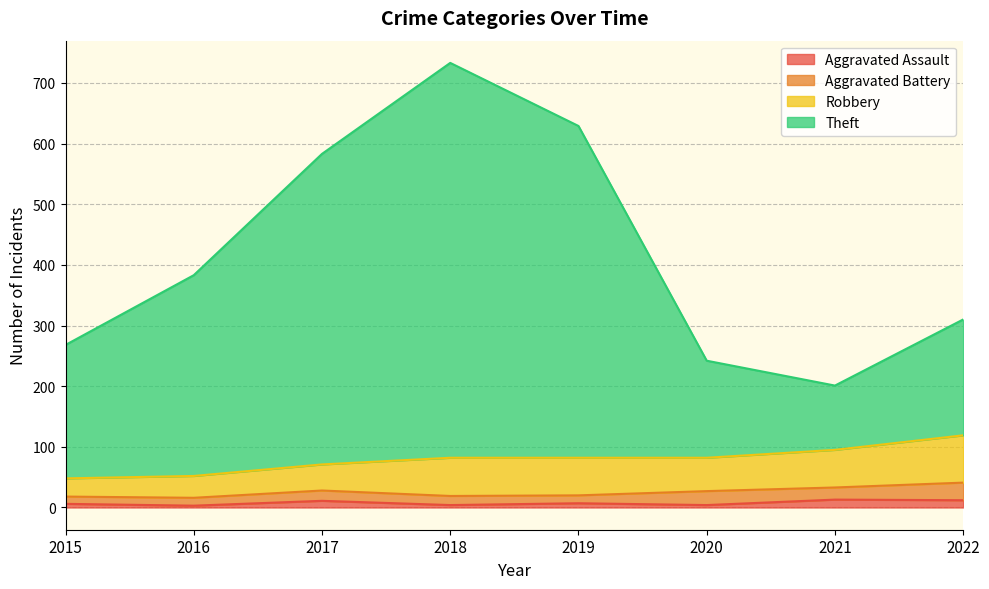

Count the Aggravated Assault values in the range 4 to 12.

6